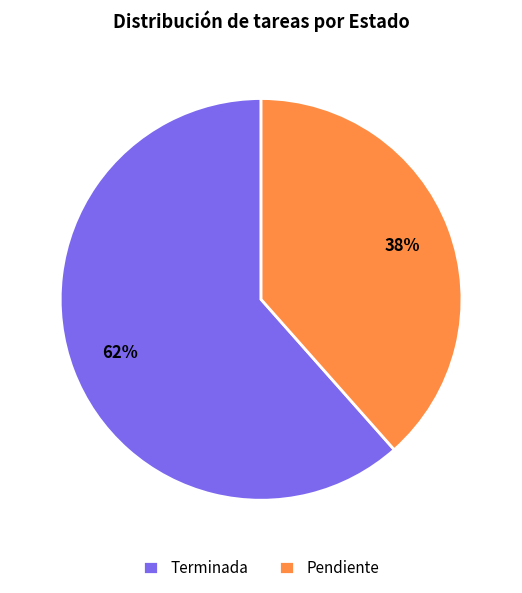

What percentage is the Terminada slice, to the nearest percent?

62%